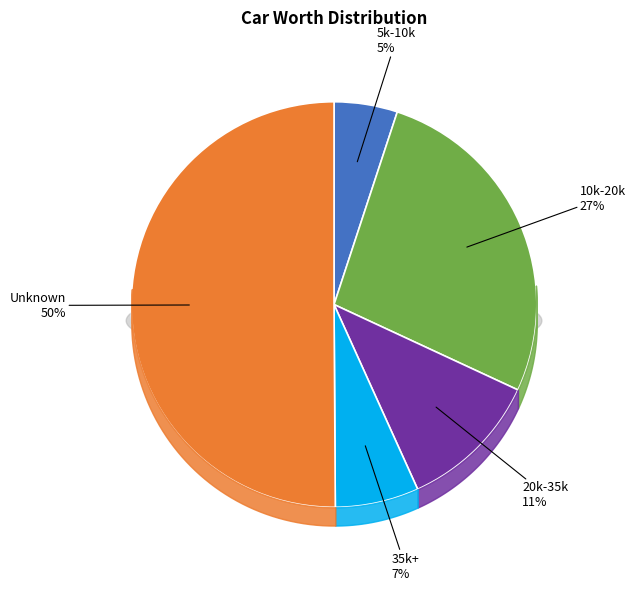

Which slice is the smallest?

5k-10k